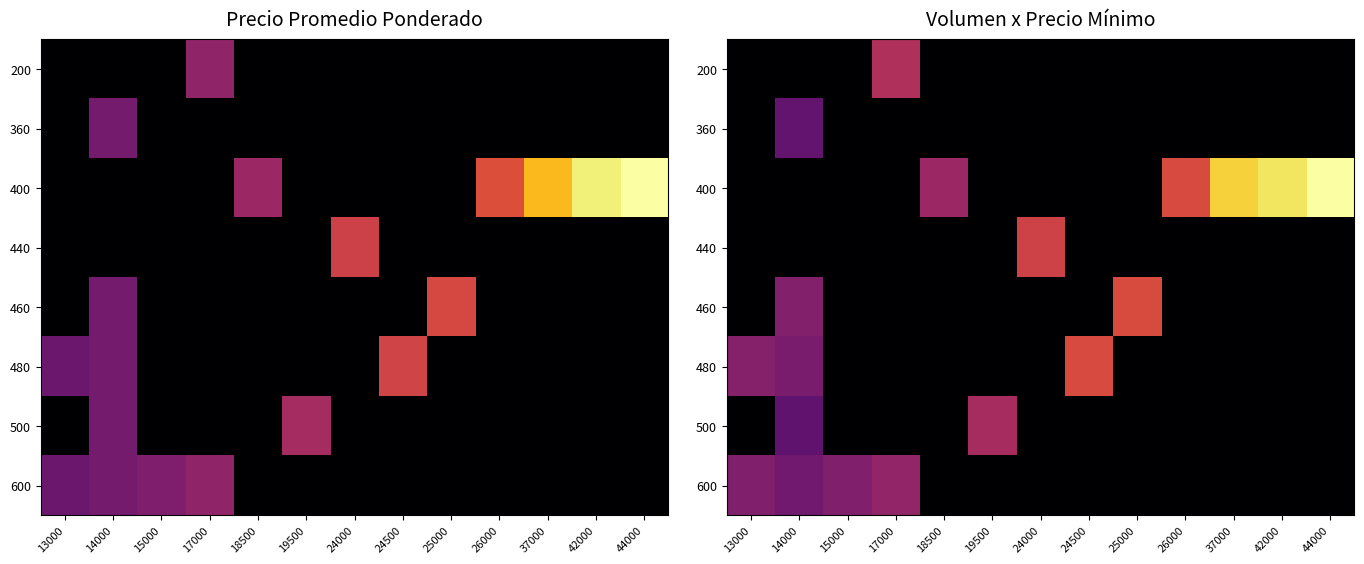

How many data points in 460 are above 0?

2